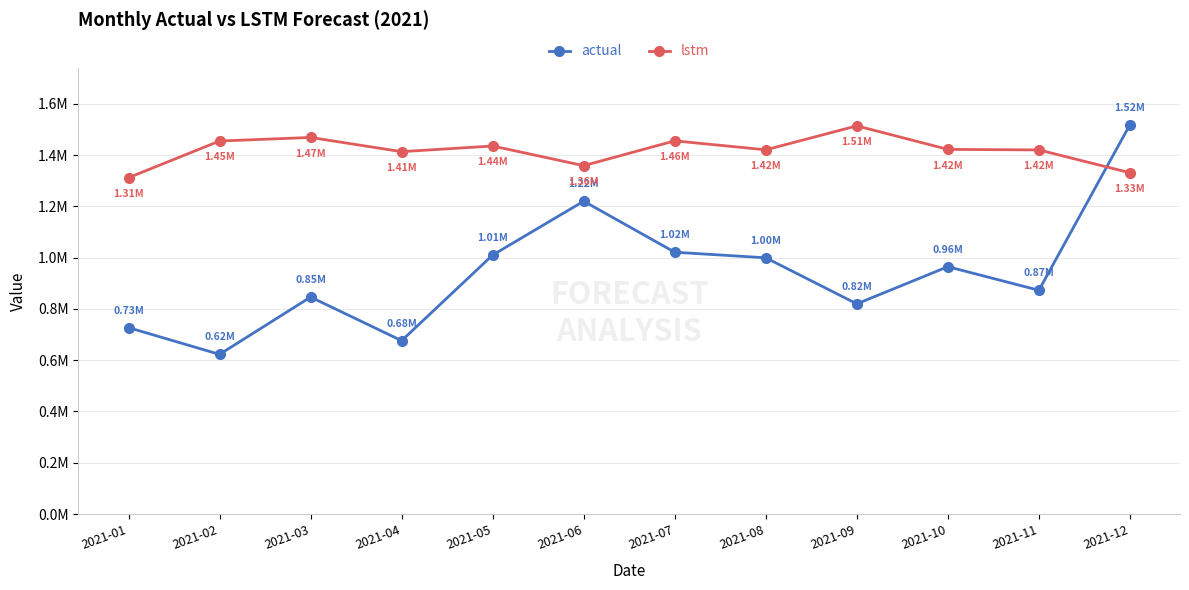

Is the value of actual at 2021-11 greater than the value of lstm at 2021-11?

No